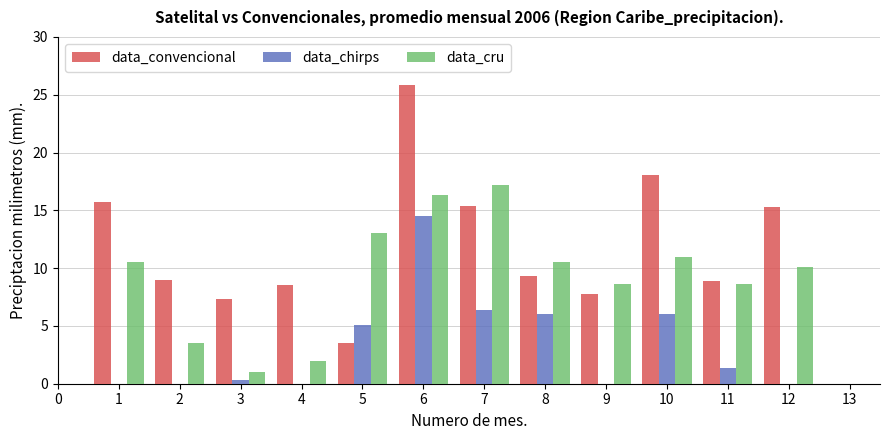

What is the sum of the data_chirps values at 1 and 8?

6.0